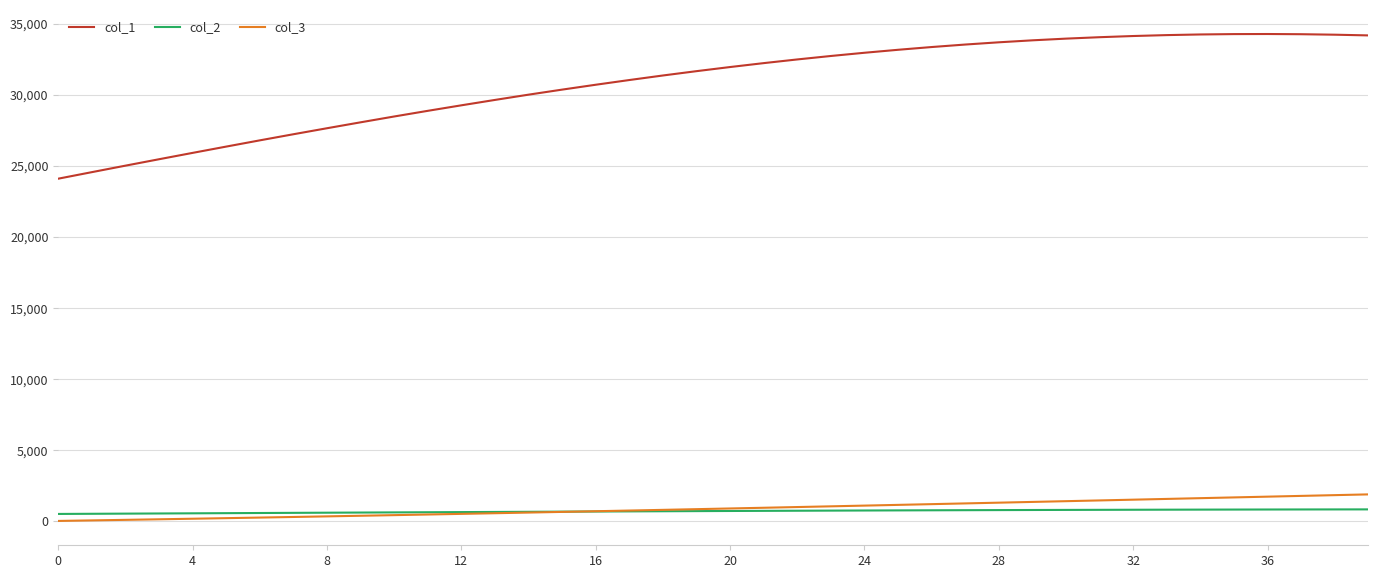

Which series has the largest range (max minus min)?

col_1